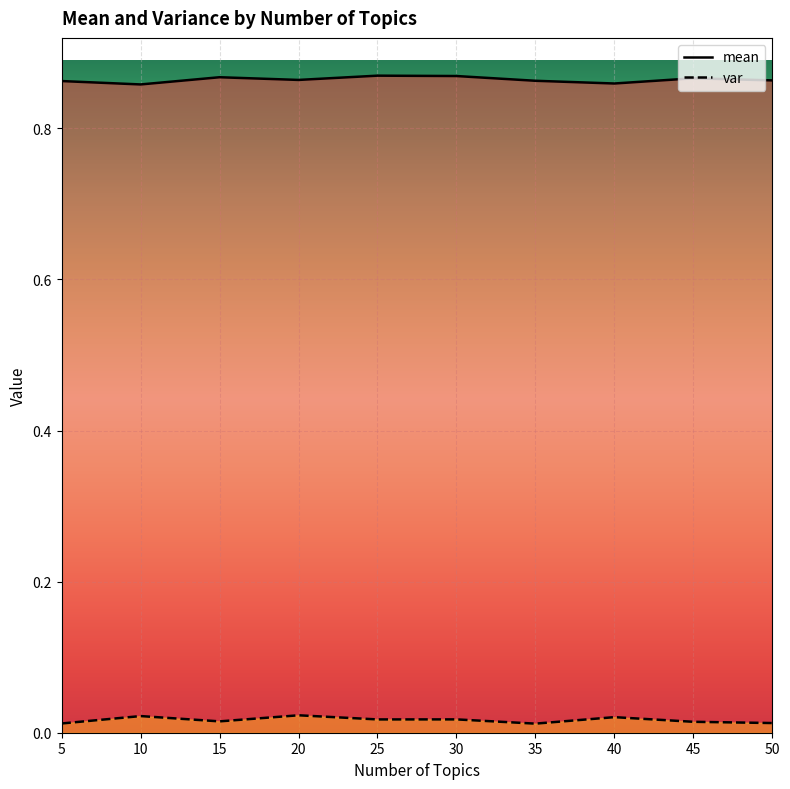

Which series has the widest spread of values?

mean